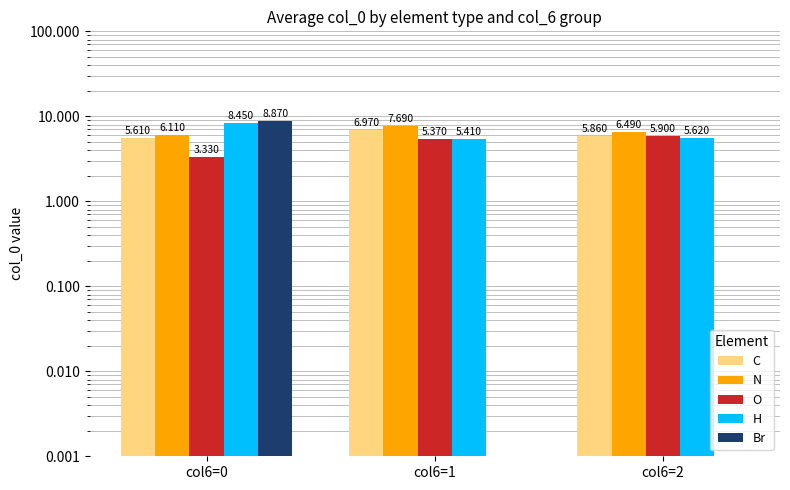

Between col6=1 and col6=2, which is larger?

col6=1